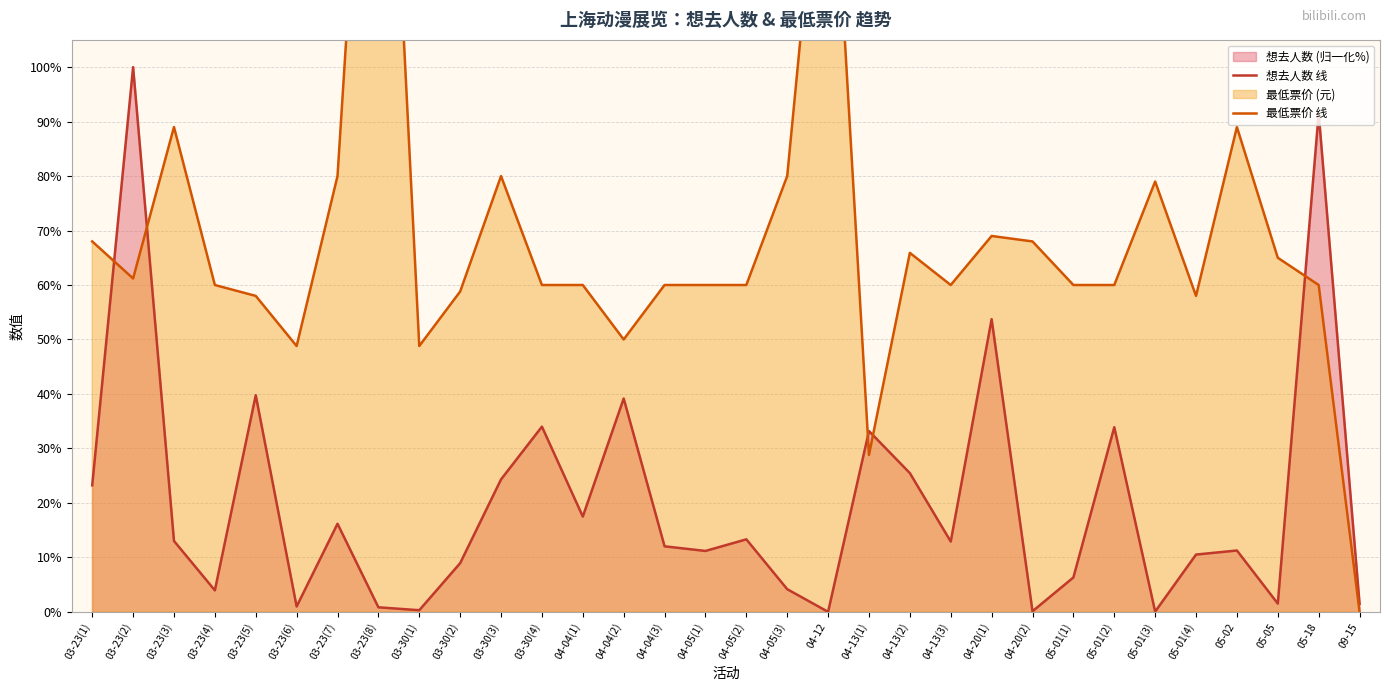

Which label corresponds to the largest value in the chart?

03-23(8)